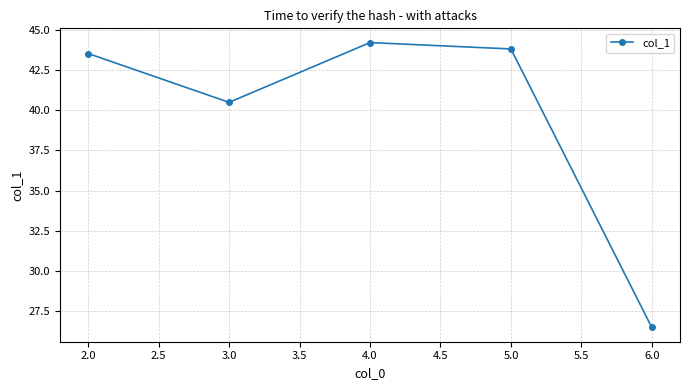

What is the label of the 3rd point from the left?

4.0